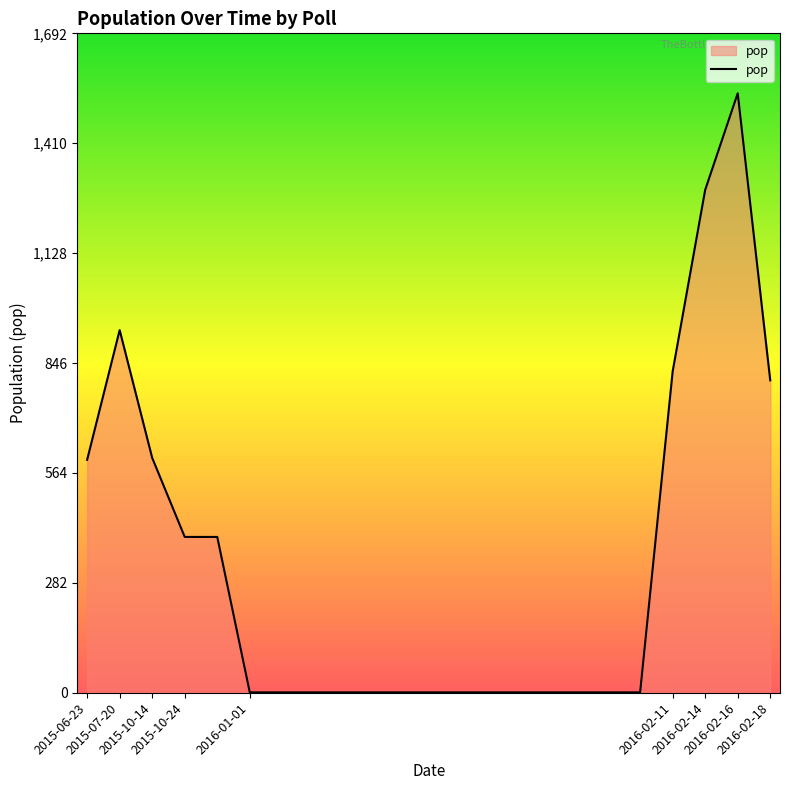

What is the sum of all values?

7402